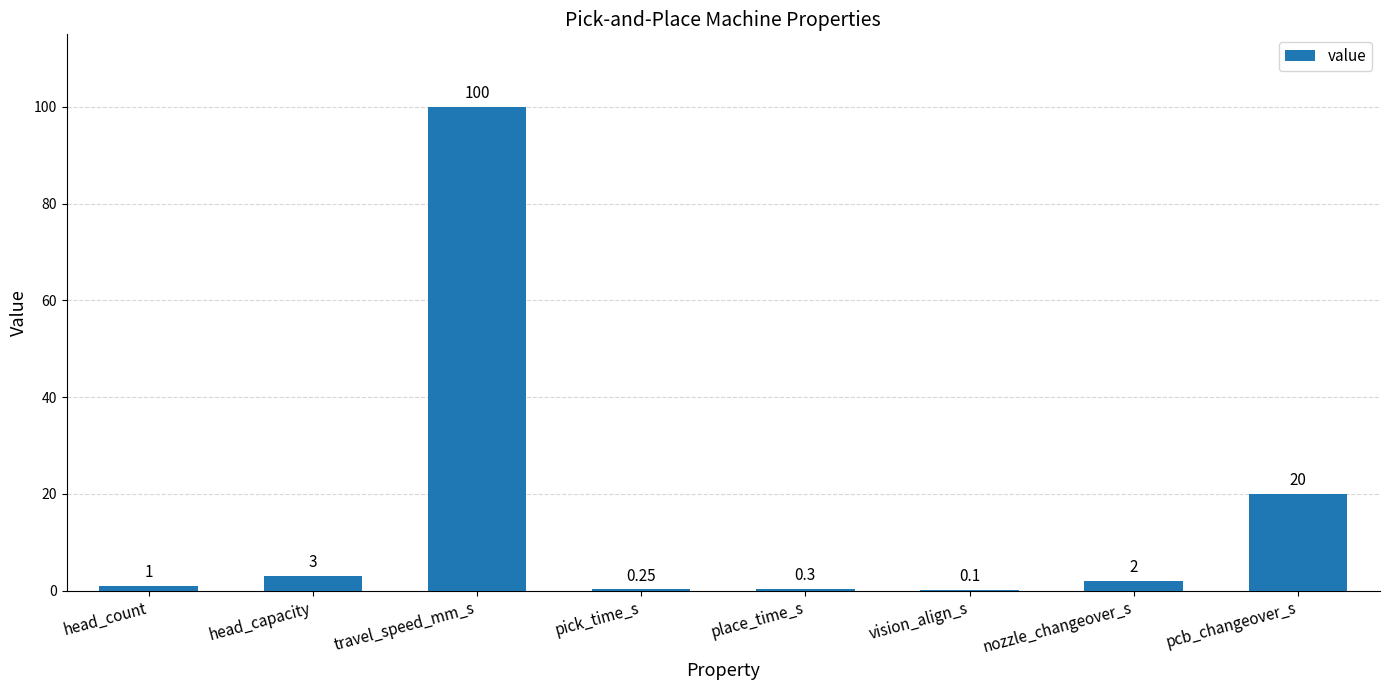

What is the approximate value at travel_speed_mm_s?

100.0